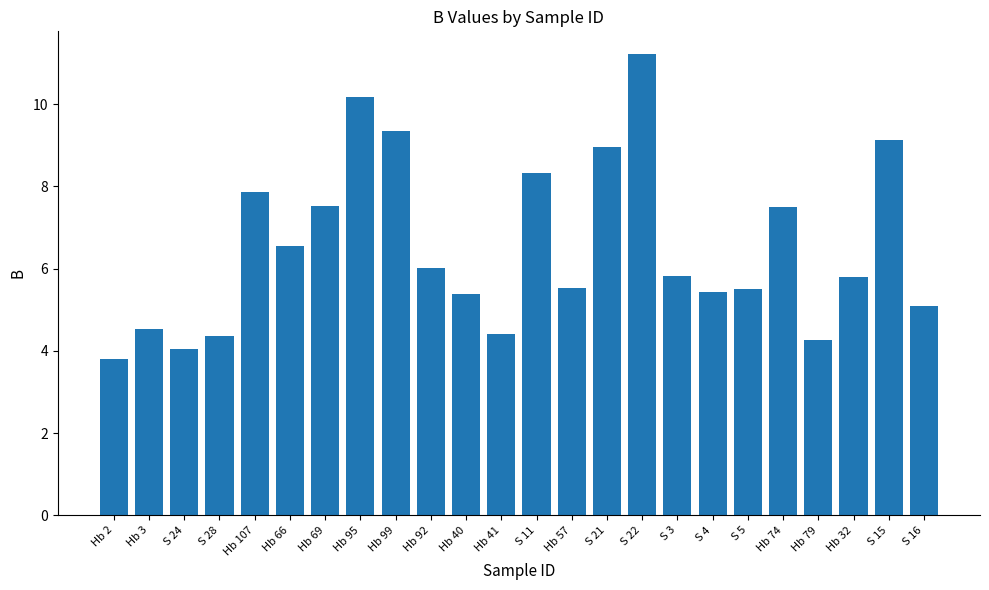

What is the approximate value at Hb 92?

6.0